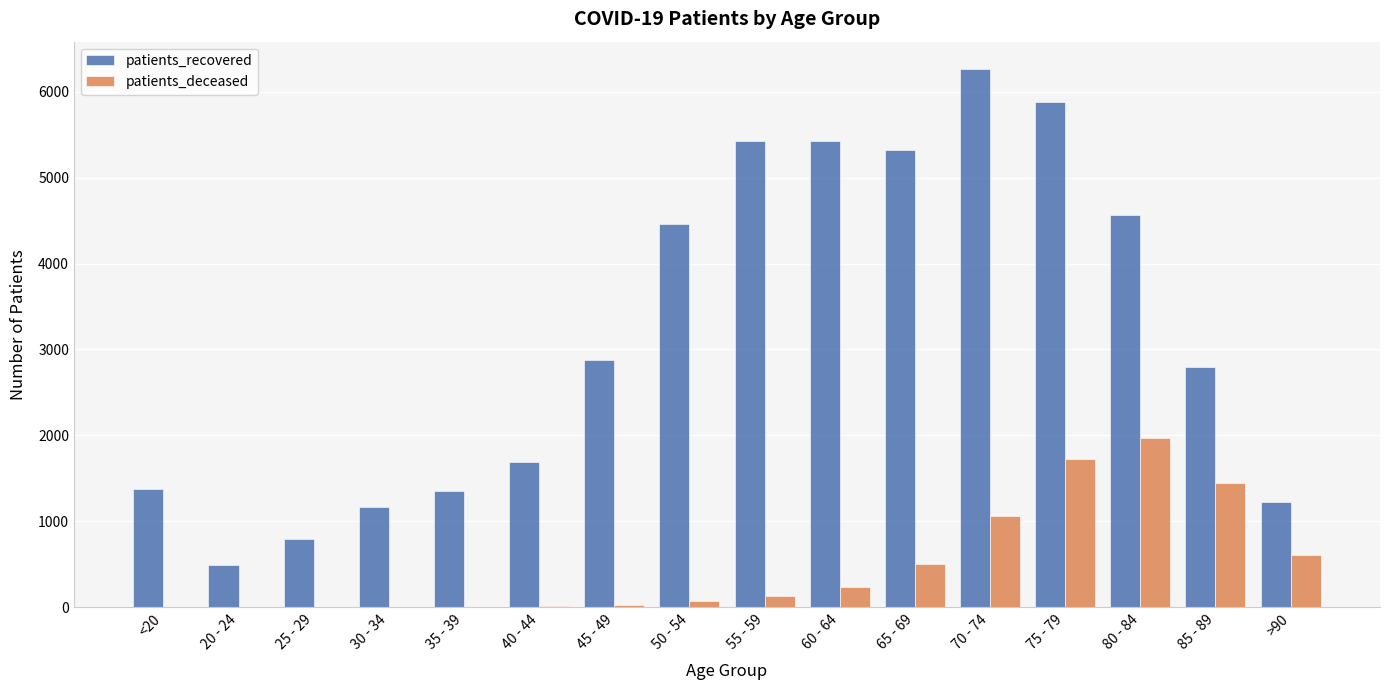

The value of patients_recovered at 25 - 29 is 794. True or false?

True